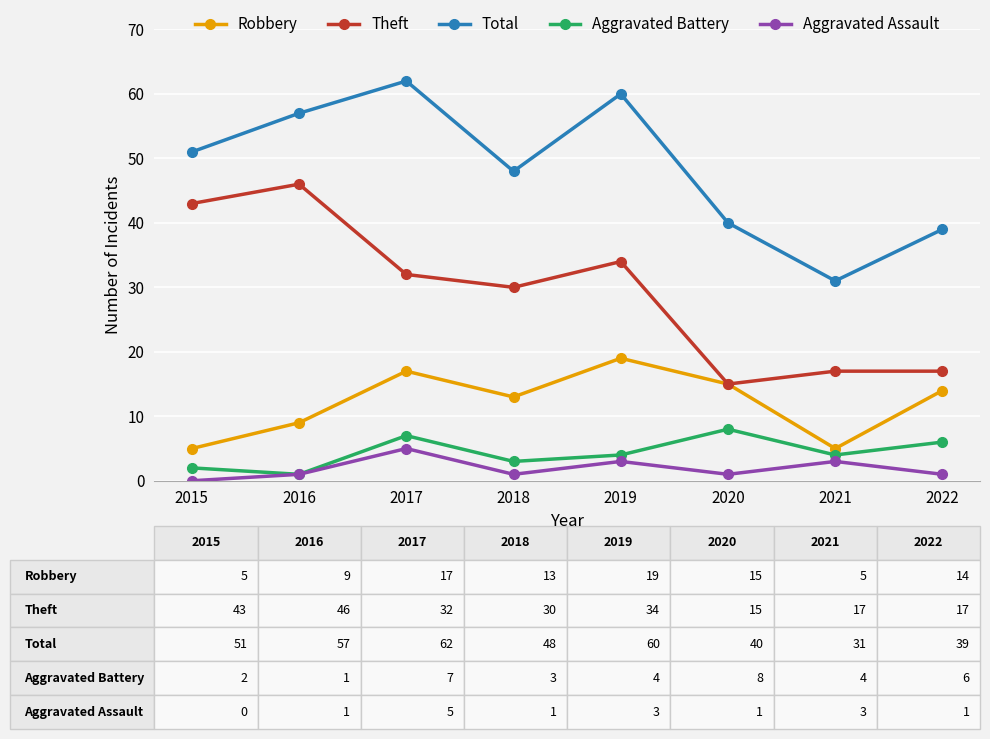

At which category does the chart reach its minimum across all series?

2015